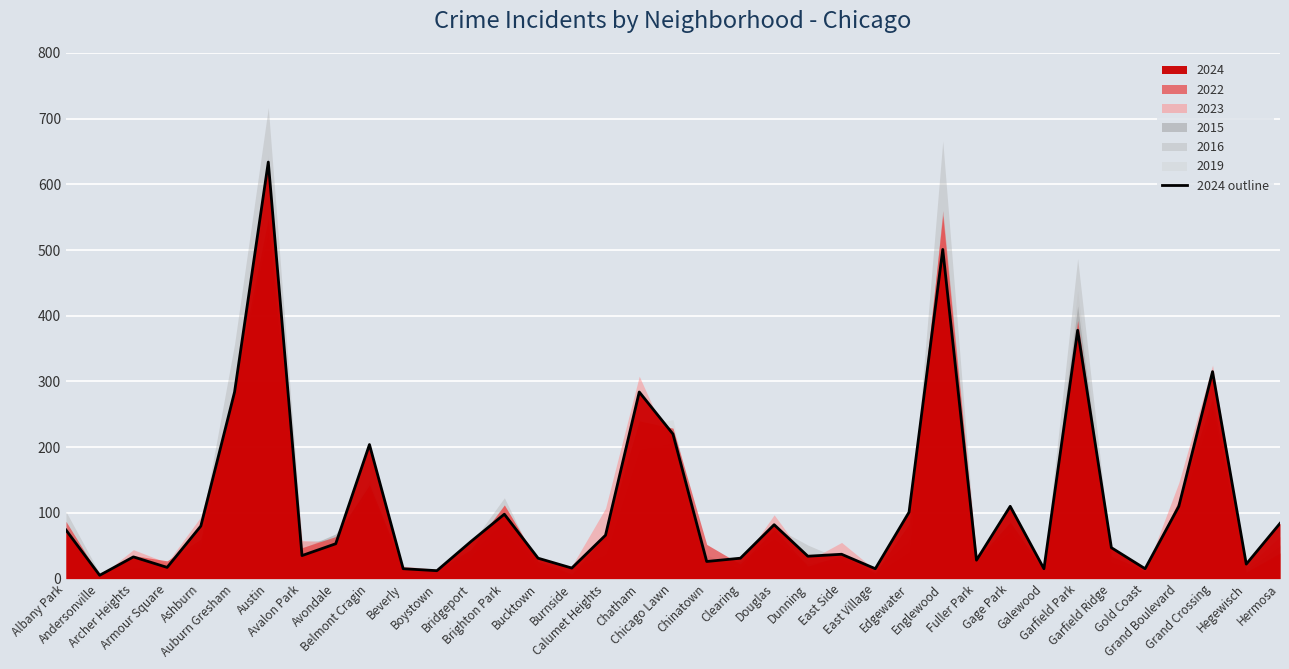

Between Belmont Cragin and Fuller Park, which series saw the biggest shift?

2024